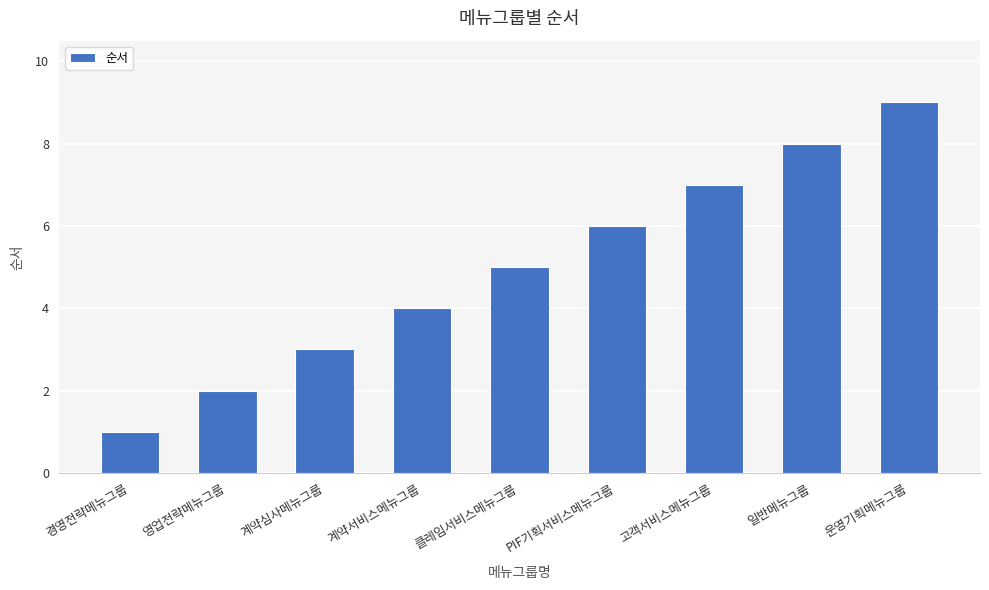

What is the greatest value displayed?

9